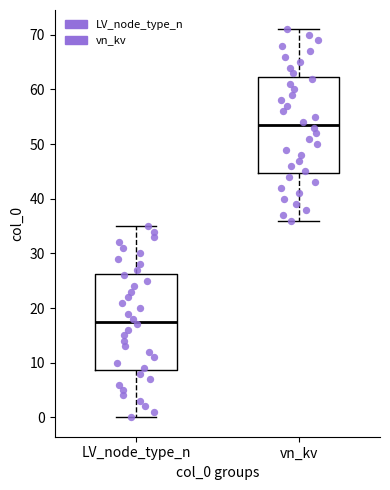

Which box has the highest median line?

vn_kv